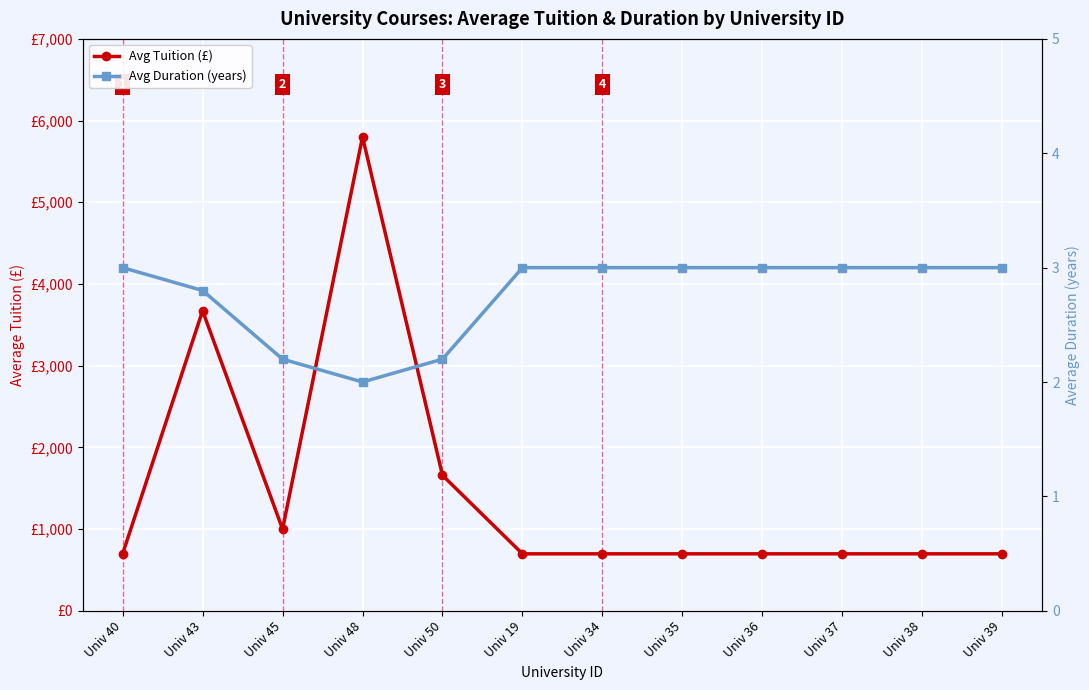

What is the maximum value for Avg Duration (years)?

3.0